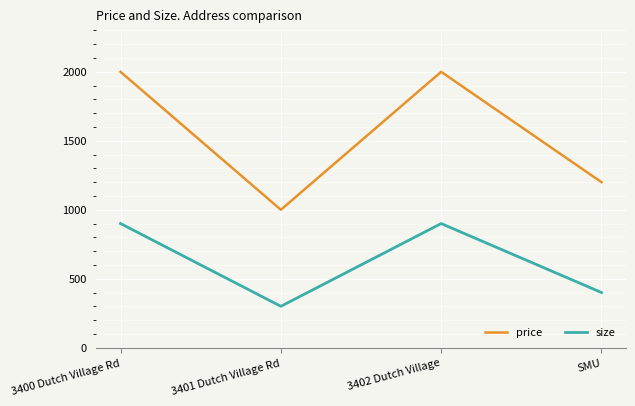

How many interior local valleys does the price series have?

1